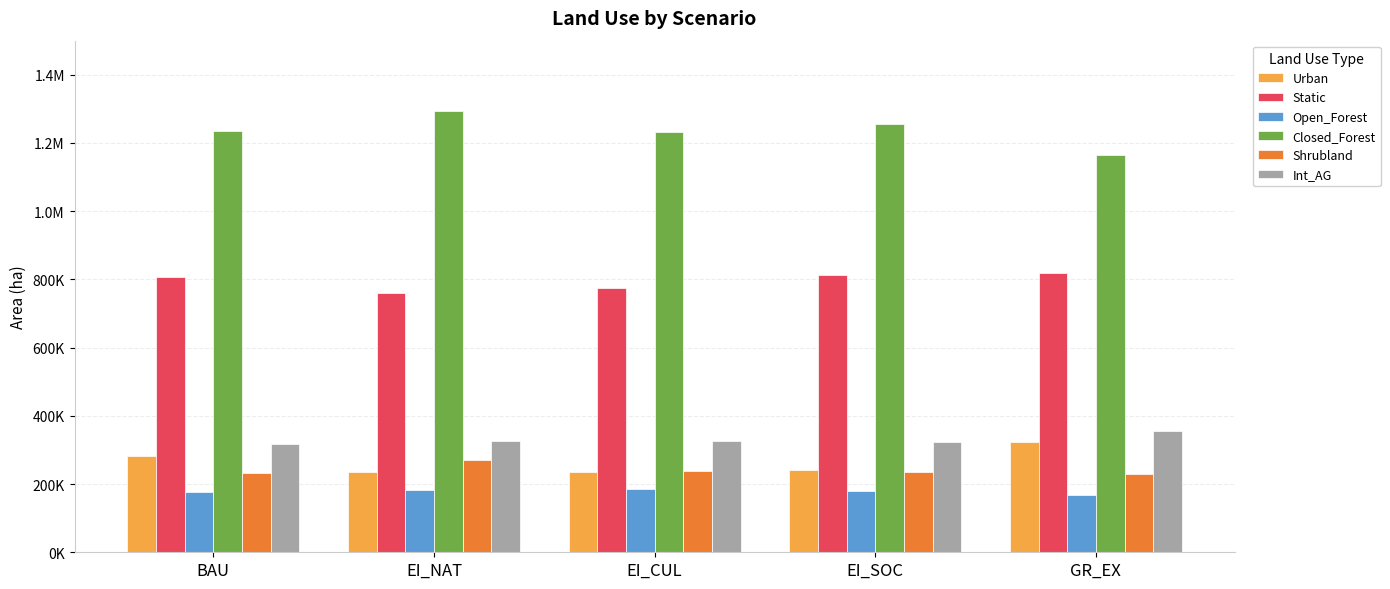

What position from the left is EI_CUL?

3